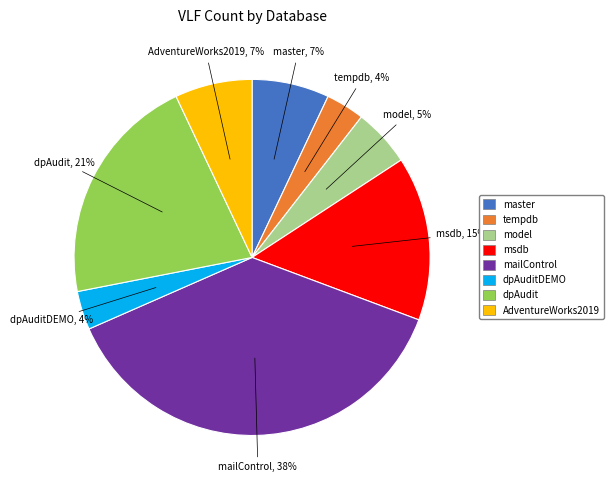

Between msdb and dpAudit, which is larger?

dpAudit